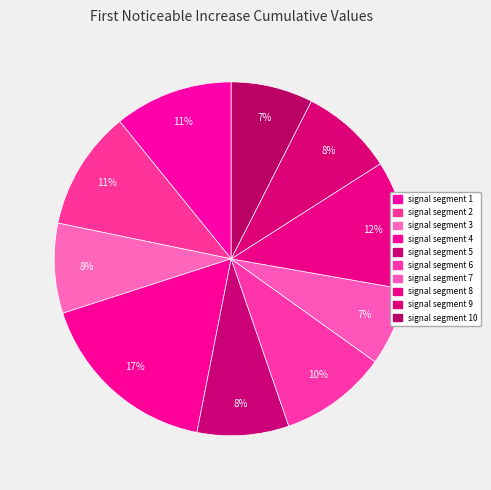

Rank the categories by value from highest to lowest.

signal segment 4, signal segment 8, signal segment 2, signal segment 1, signal segment 6, signal segment 9, signal segment 5, signal segment 3, signal segment 10, signal segment 7